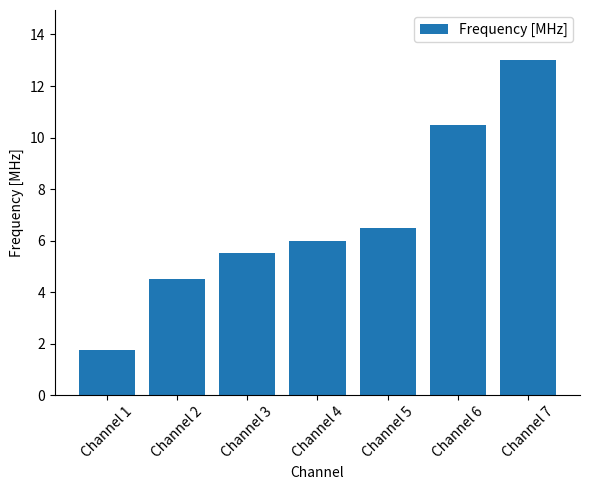

How many values are below 6?

3